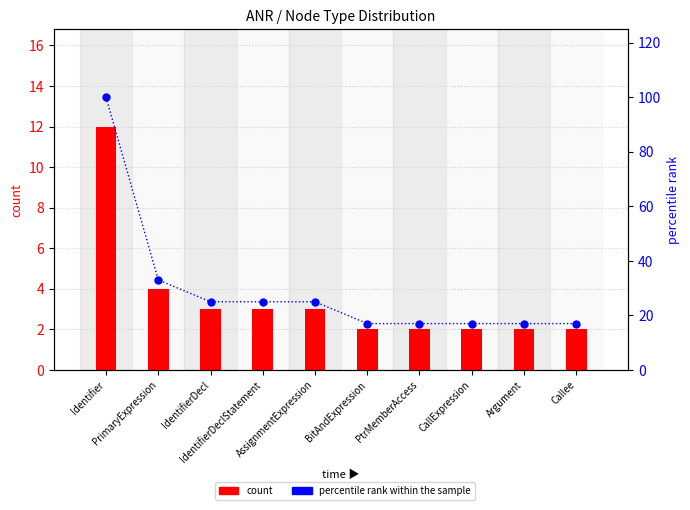

At which label does count reach its peak?

Identifier